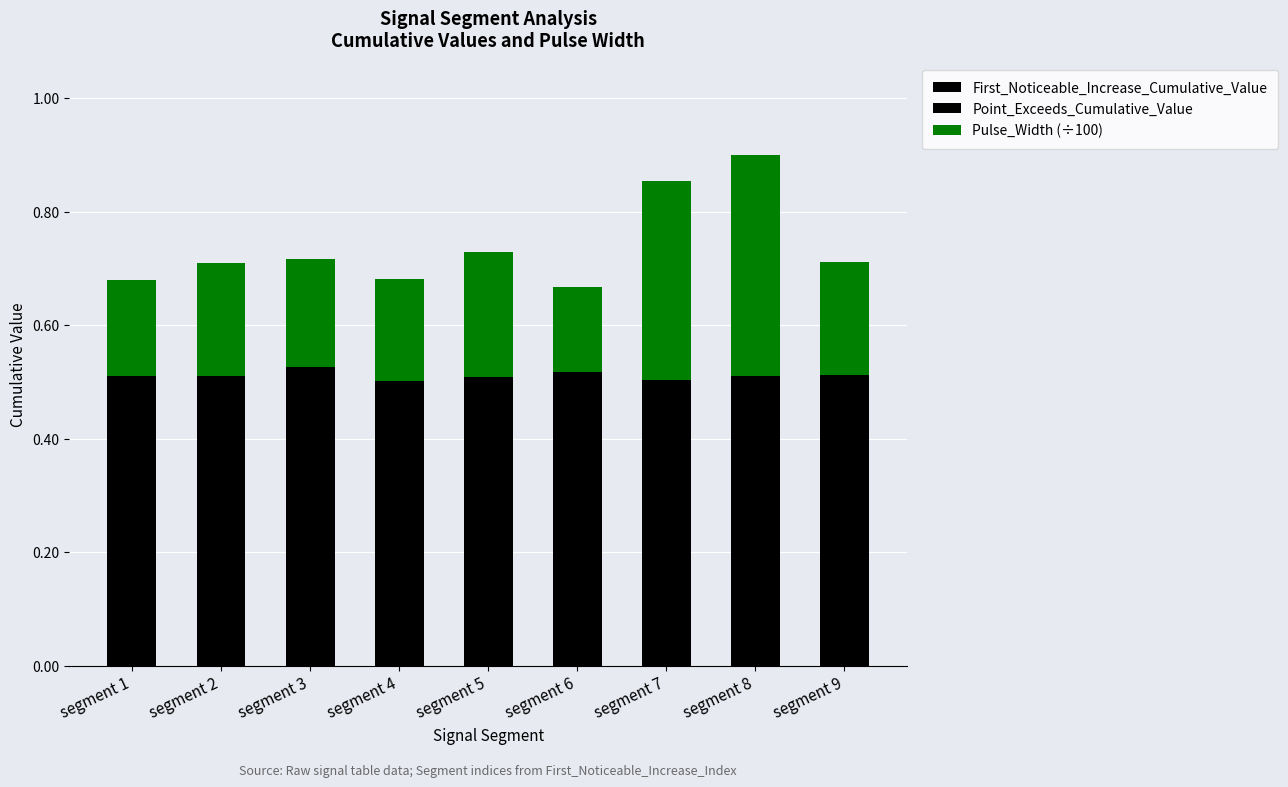

What is the total value across all series at segment 6?

0.7